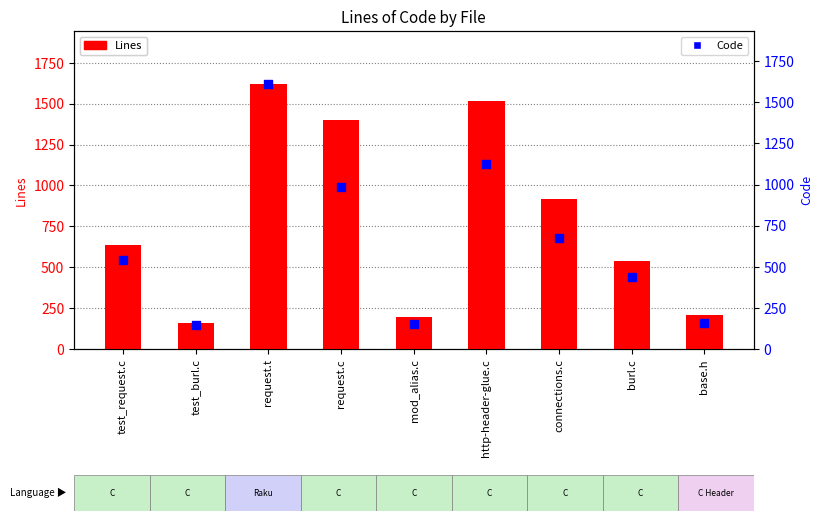

Which series reaches the maximum Y coordinate?

Lines